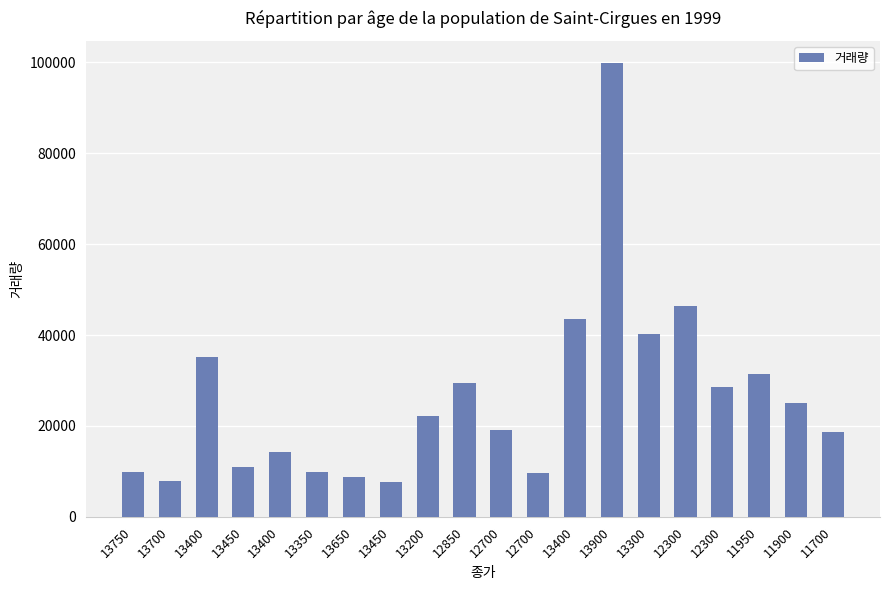

Which has a higher value, 13350 or 13400?

13400